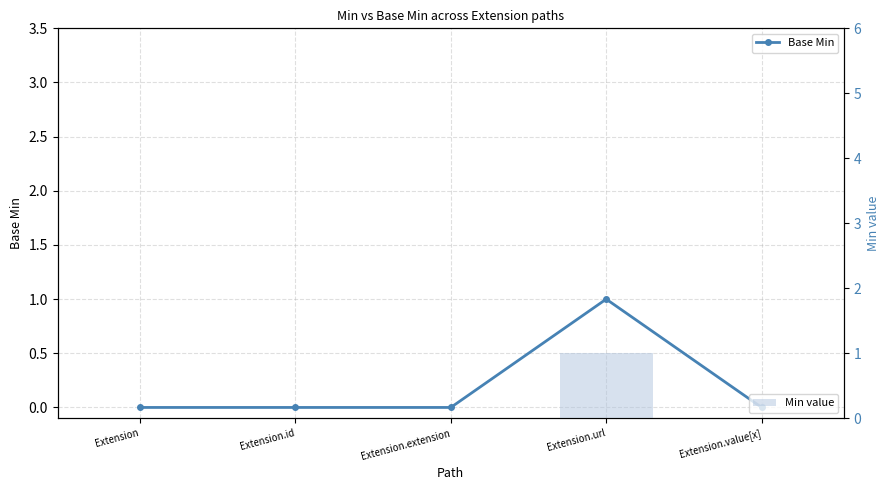

Which series has the widest spread of values?

Base Min